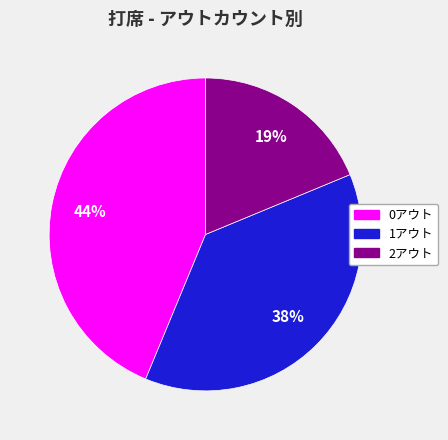

Does 0アウト account for over 50% of the chart?

No